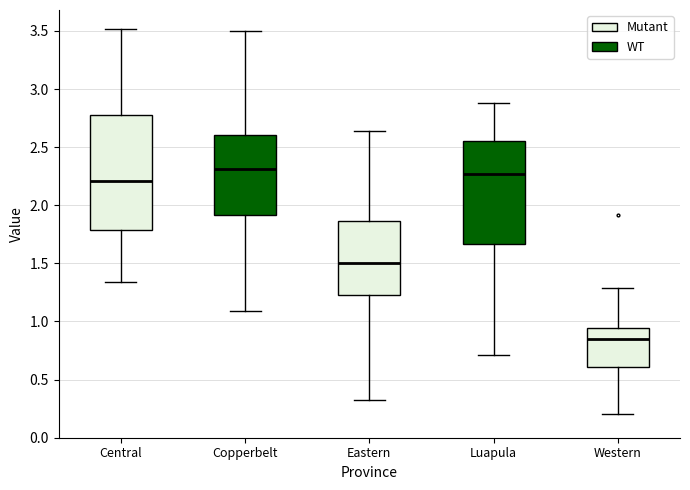

Reading left to right, read every box against the y-axis: the position of its median line, the range the box covers, and the ends of its whiskers. The values are not printed on the chart, so give them approximately, as read against the axis.

Central: median 2.20, box 1.80 to 2.80, whiskers 1.35 to 3.50
Copperbelt: median 2.30, box 1.90 to 2.60, whiskers 1.10 to 3.50
Eastern: median 1.50, box 1.25 to 1.85, whiskers 0.30 to 2.65
Luapula: median 2.25, box 1.65 to 2.55, whiskers 0.70 to 2.90
Western: median 0.85, box 0.60 to 0.95, whiskers 0.20 to 1.30